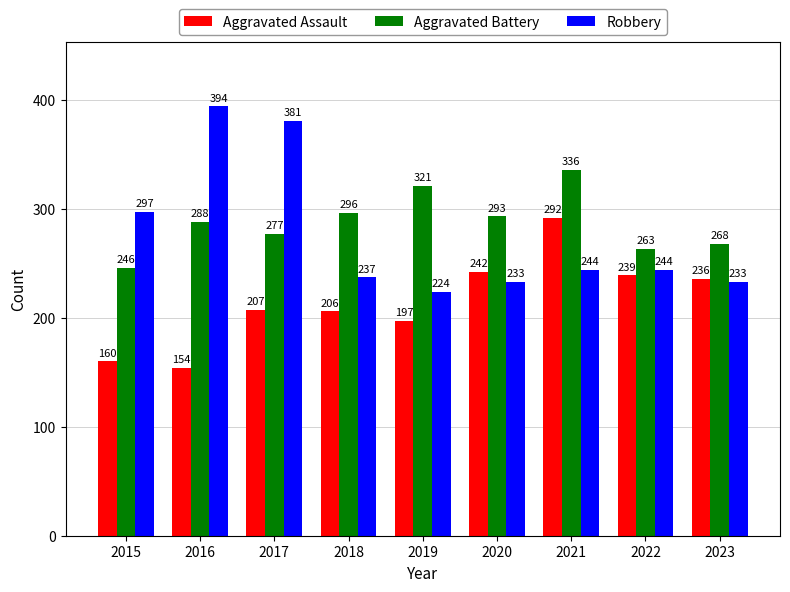

True or false: Aggravated Assault has a value of 239 at 2022.

True